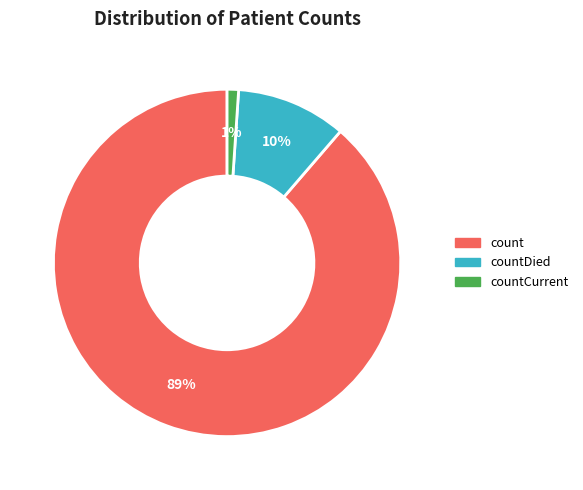

How many segments does this pie chart have?

3